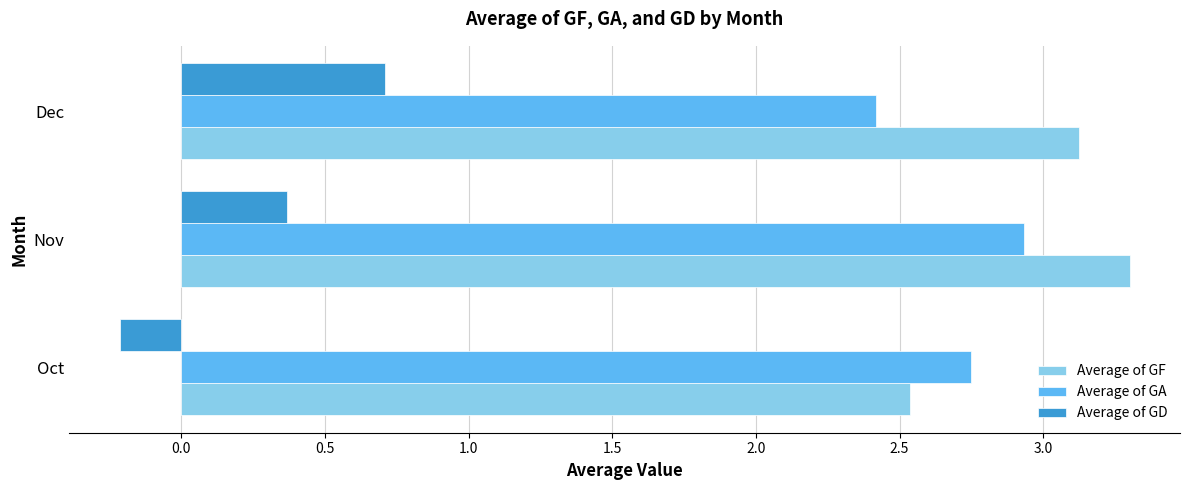

At how many categories does at least one series exceed 0?

3